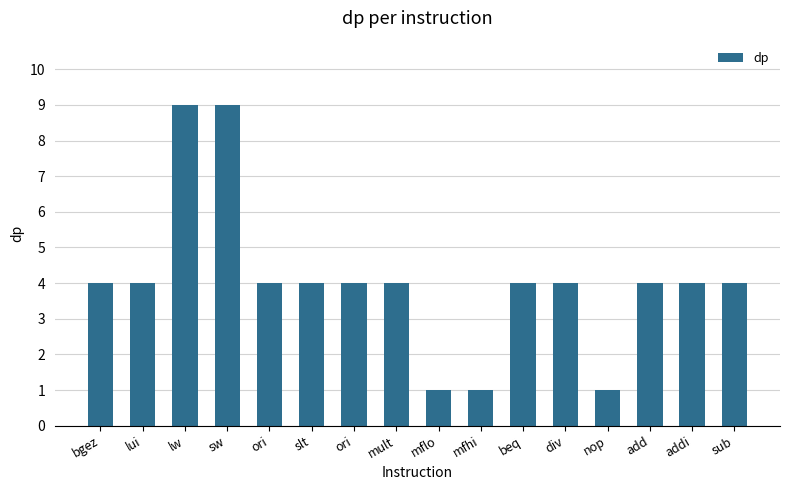

Which category has the lowest value across all series?

mflo